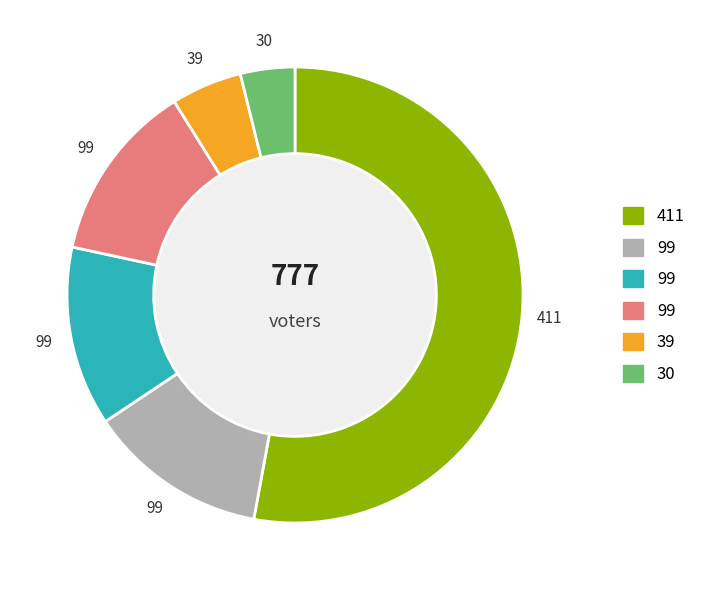

What percentage is NOT represented by Page 4?

87.3%